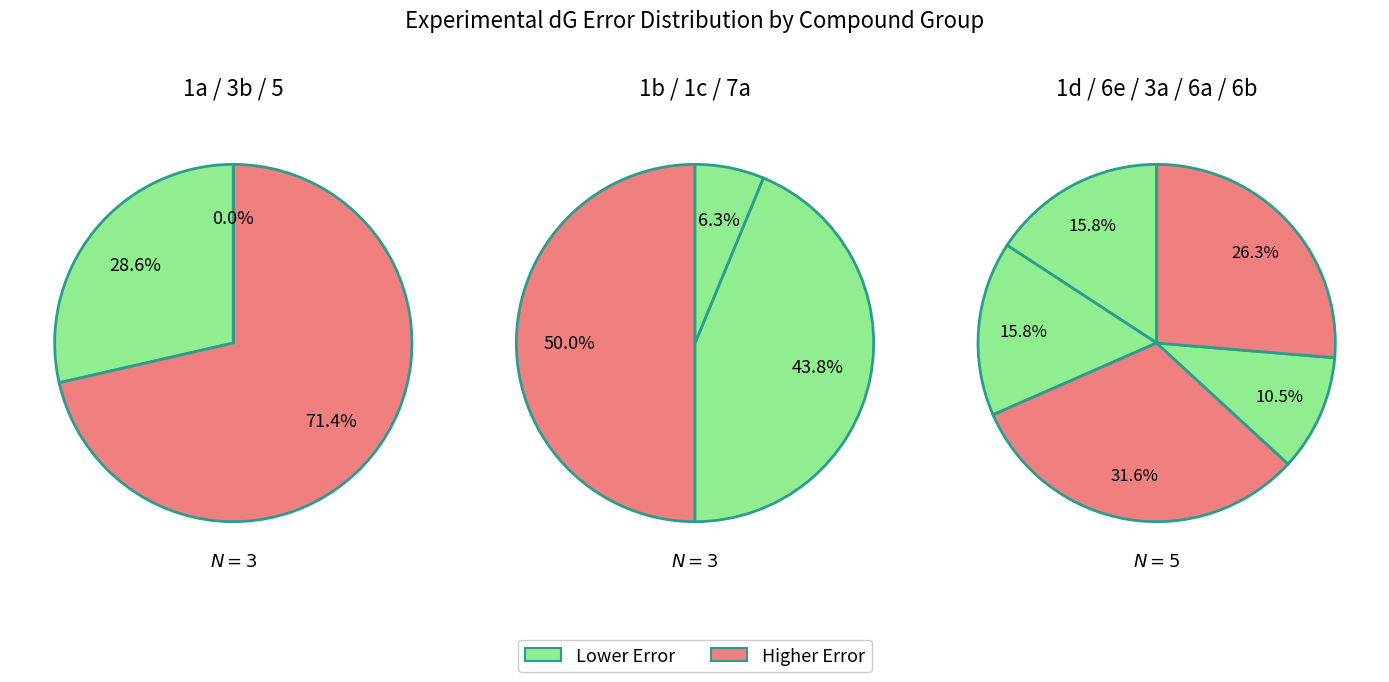

Is 6a the majority of the pie?

No